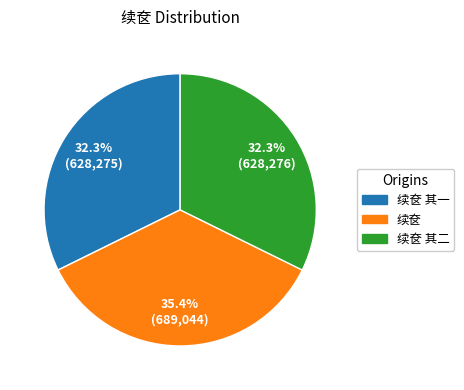

To the nearest percent, what percentage of the pie is 续奁 其一?

32%